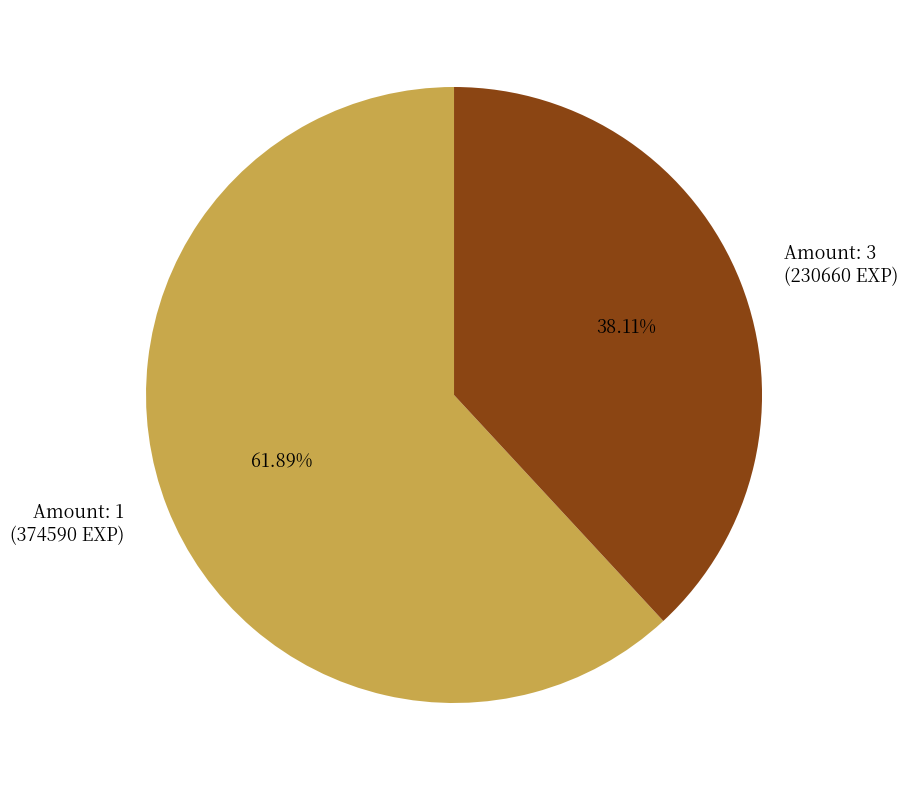

To the nearest percent, what is the difference between the largest and smallest slice percentages?

24%